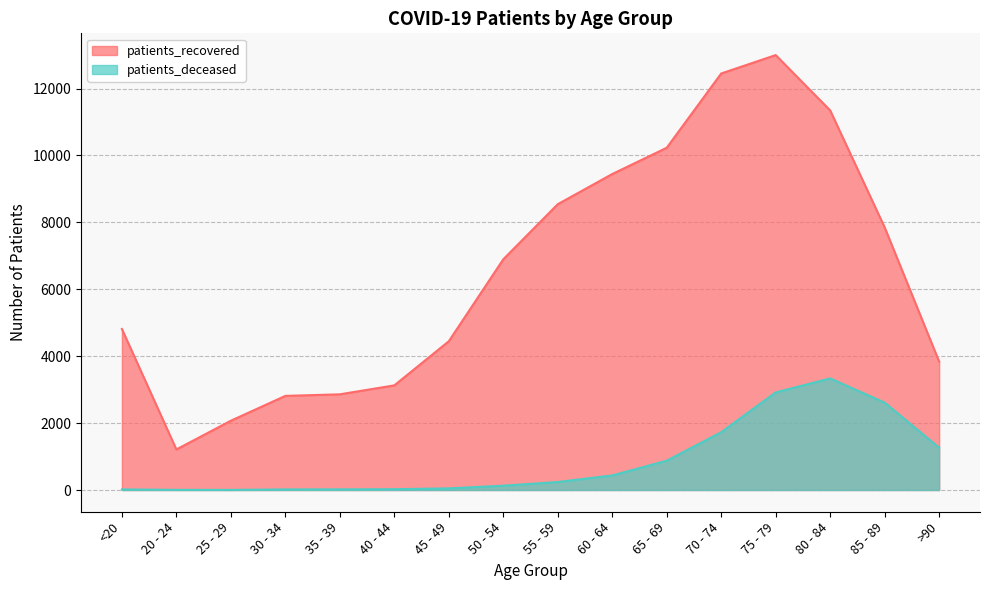

True or false: patients_deceased and patients_recovered intersect in this chart.

False